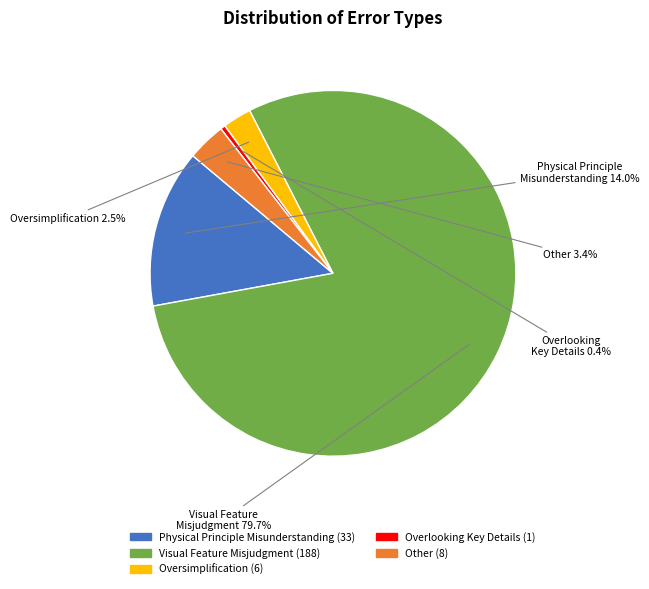

Which slice represents more than half of the pie?

Visual Feature Misjudgment